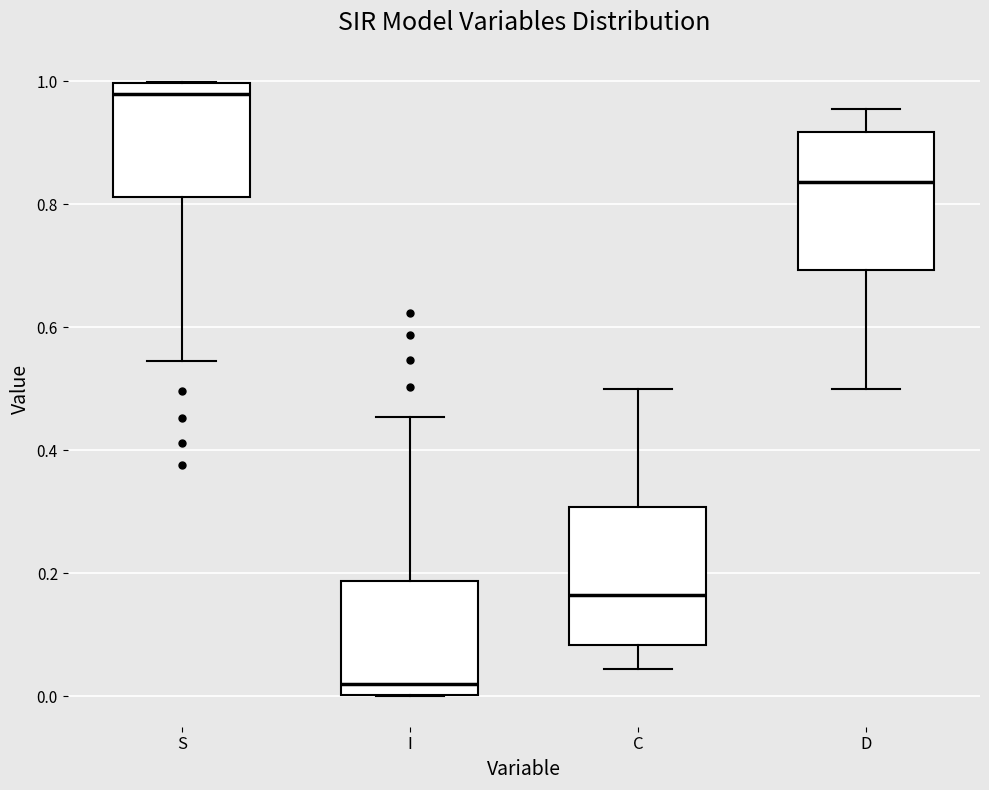

Reading left to right, transcribe this box plot: for each box, give where its median line is, the range the box spans, and where its two whiskers end, as read against the y-axis. The values are not printed on the chart, so give them approximately, as read against the axis.

S: median 0.98, box 0.82 to 1.00, whiskers 0.54 to 1.00
I: median 0.02, box 0.00 to 0.18, whiskers 0.00 to 0.46
C: median 0.16, box 0.08 to 0.30, whiskers 0.04 to 0.50
D: median 0.84, box 0.70 to 0.92, whiskers 0.50 to 0.96